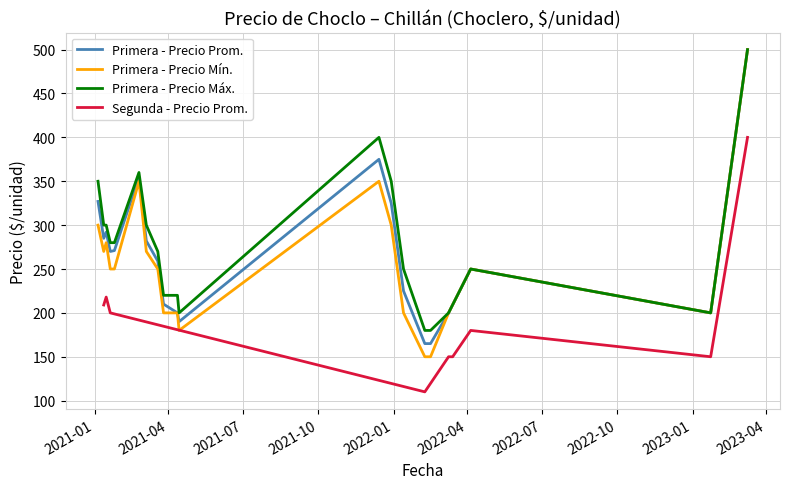

How many points are lower than both their immediate neighbors (excluding endpoints)?

2